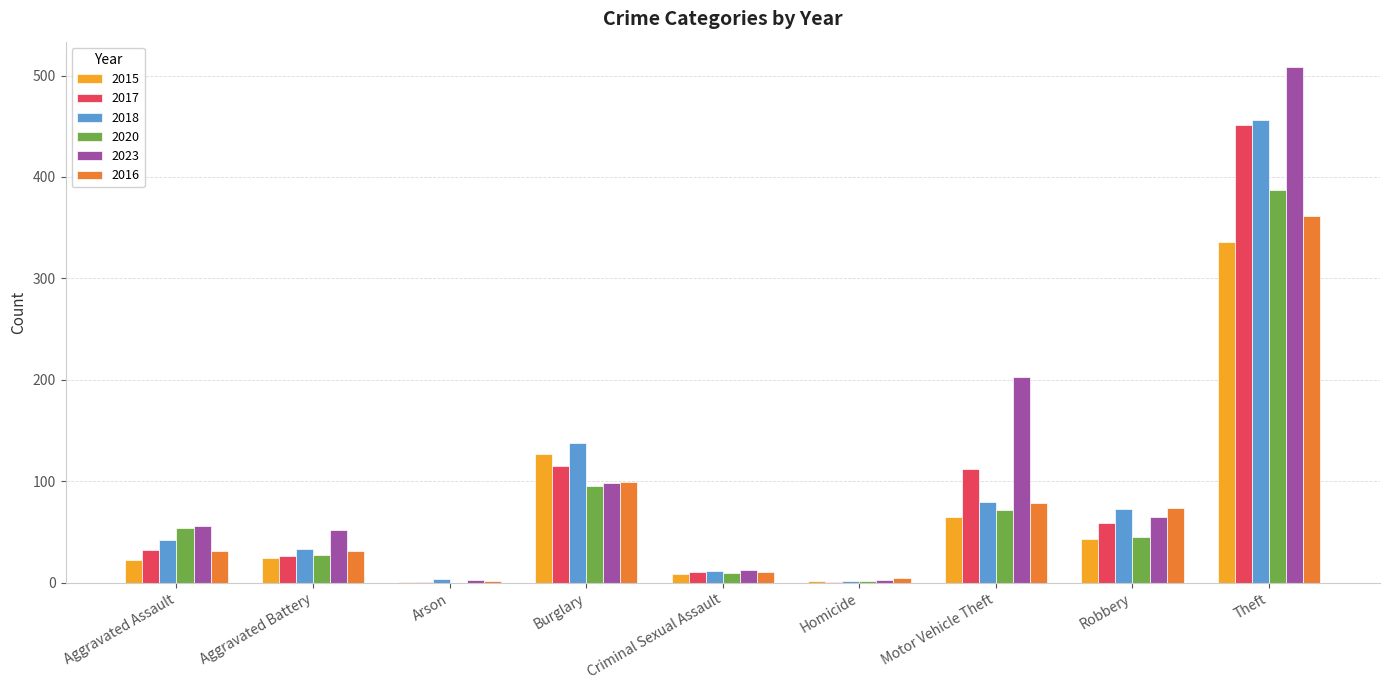

Read the 2016 value at Theft.

362